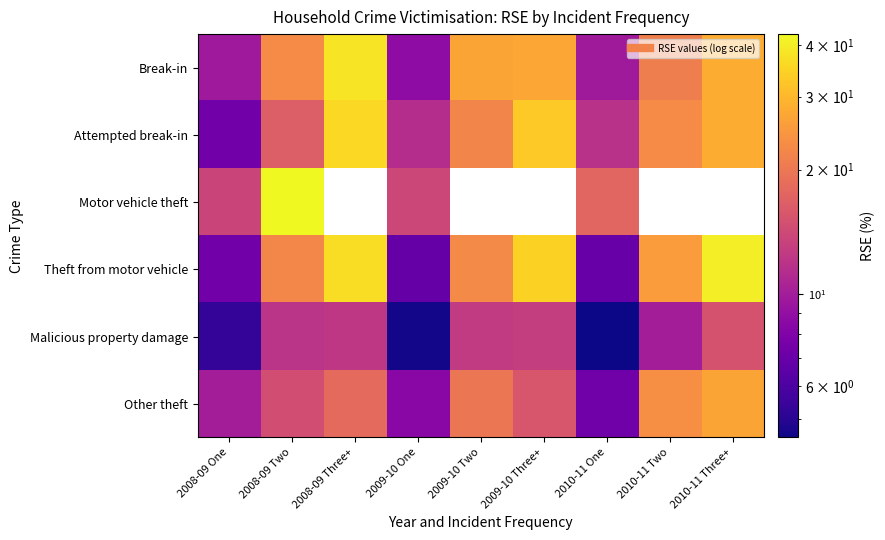

What is the sum of all Theft from motor vehicle values?

202.8